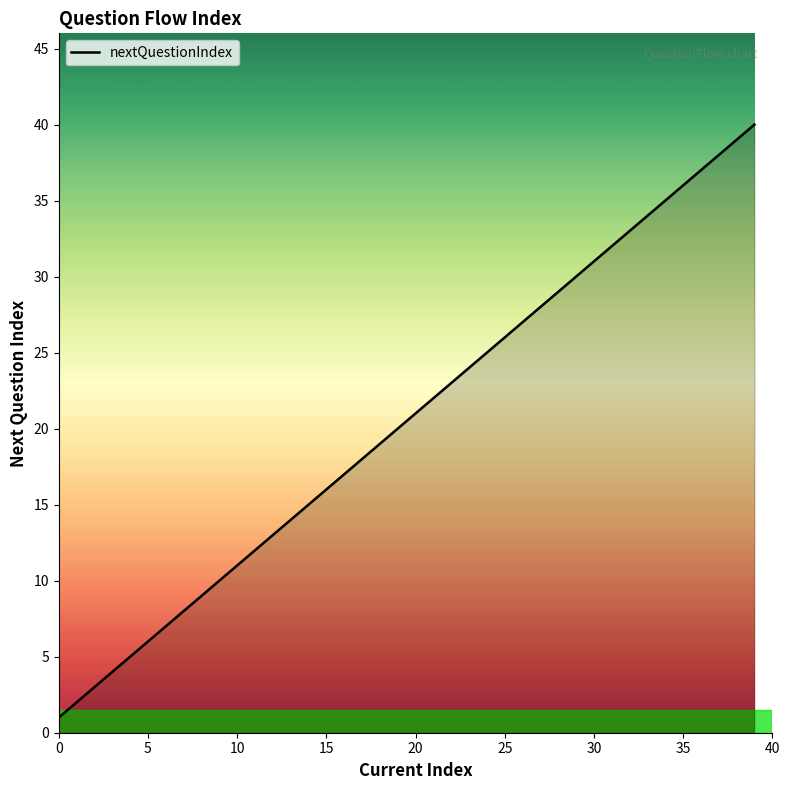

What is the greatest value displayed?

40